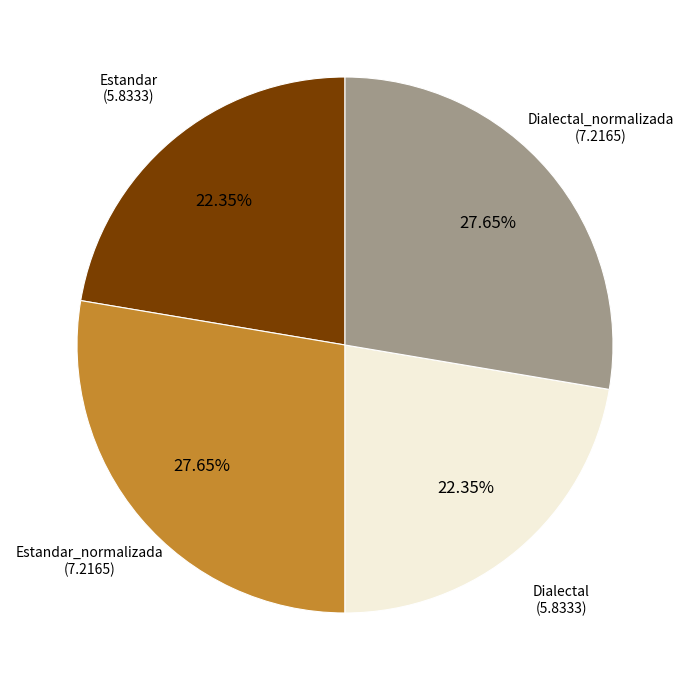

Does Estandar_normalizada account for over 50% of the chart?

No